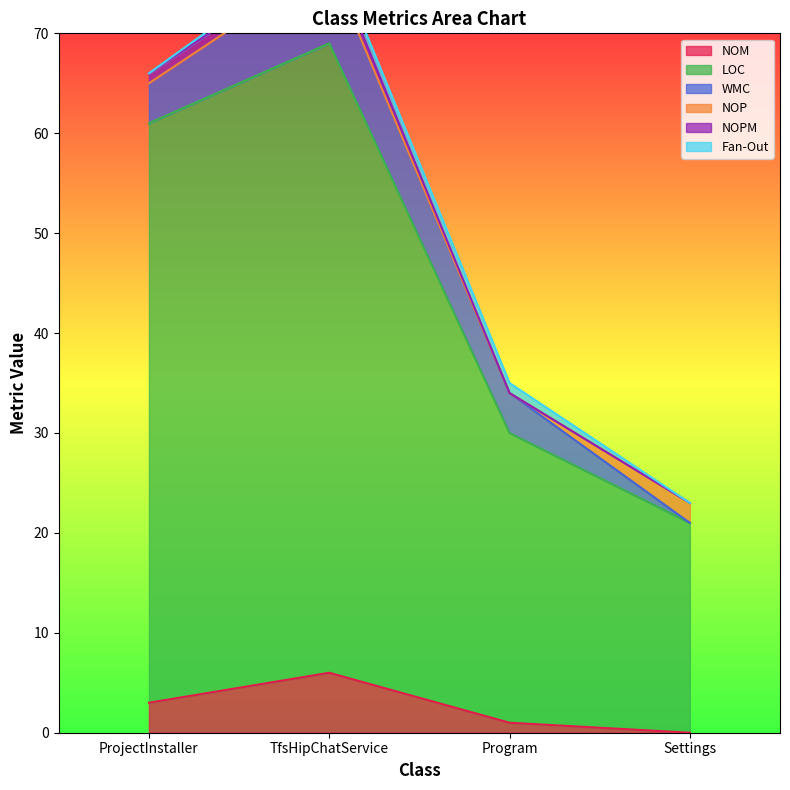

Is it true that NOP equals 0 at TfsHipChatService?

True